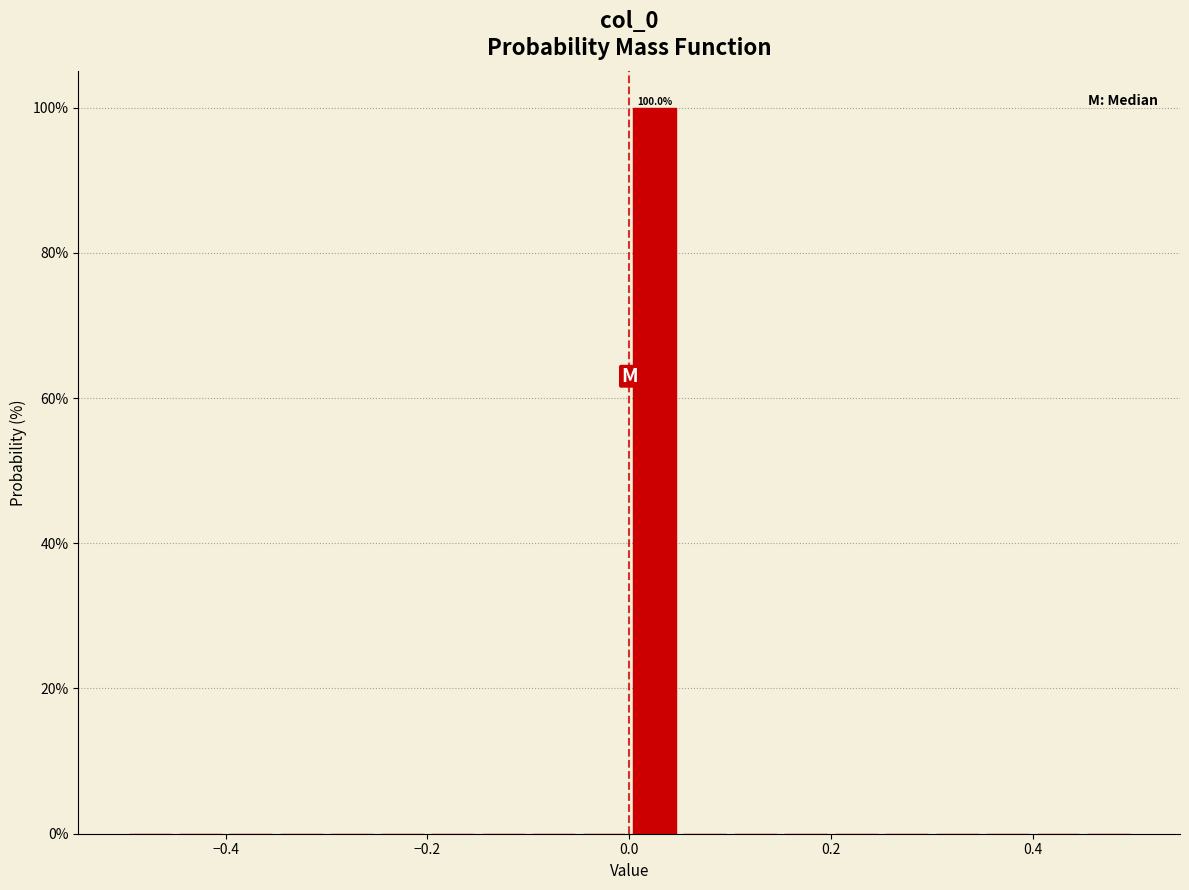

Around what value on the x-axis is the tallest bar? Give the approximate position of its centre, as read against the axis.

0.02